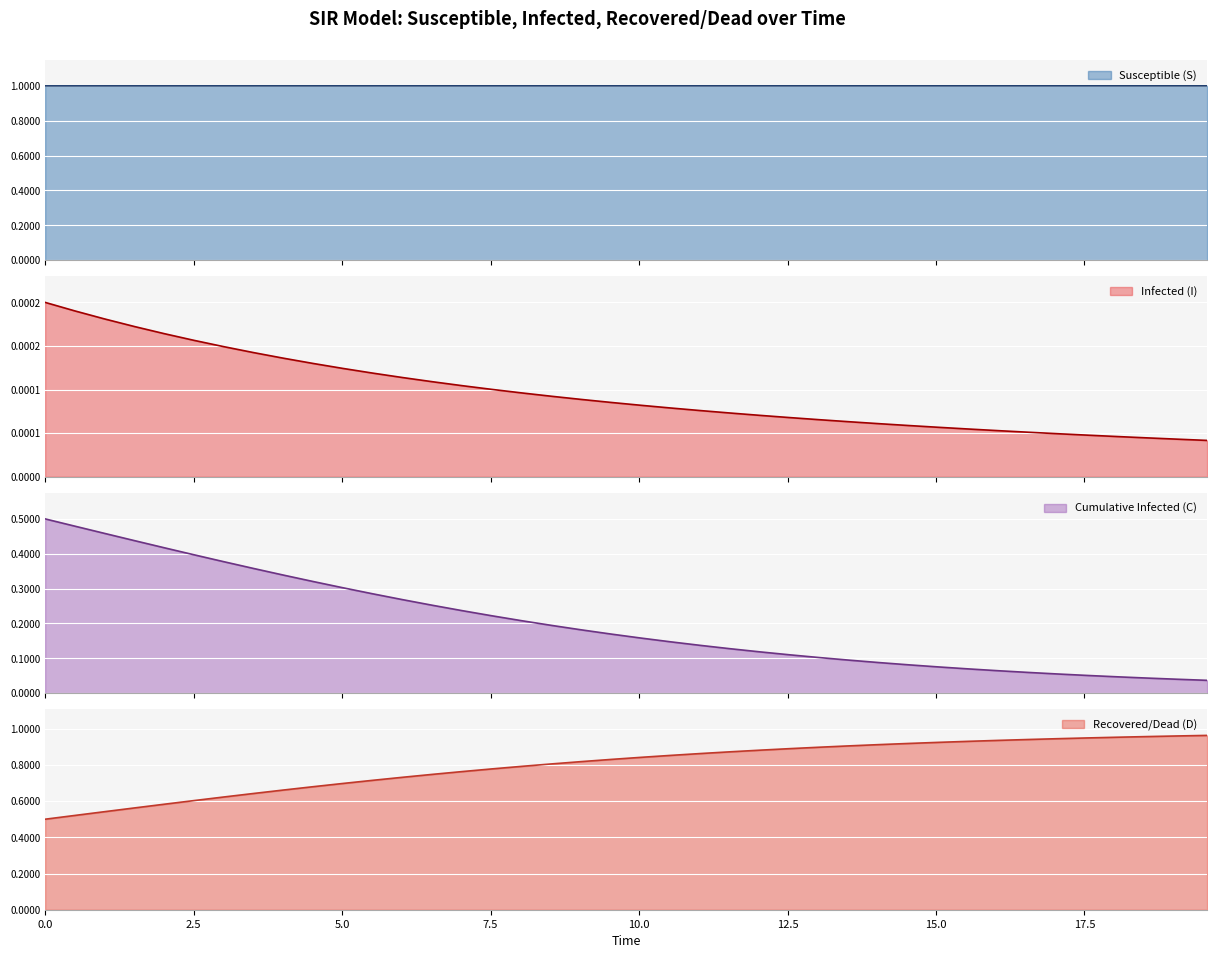

What is the highest value of the Susceptible (S) series?

1.0